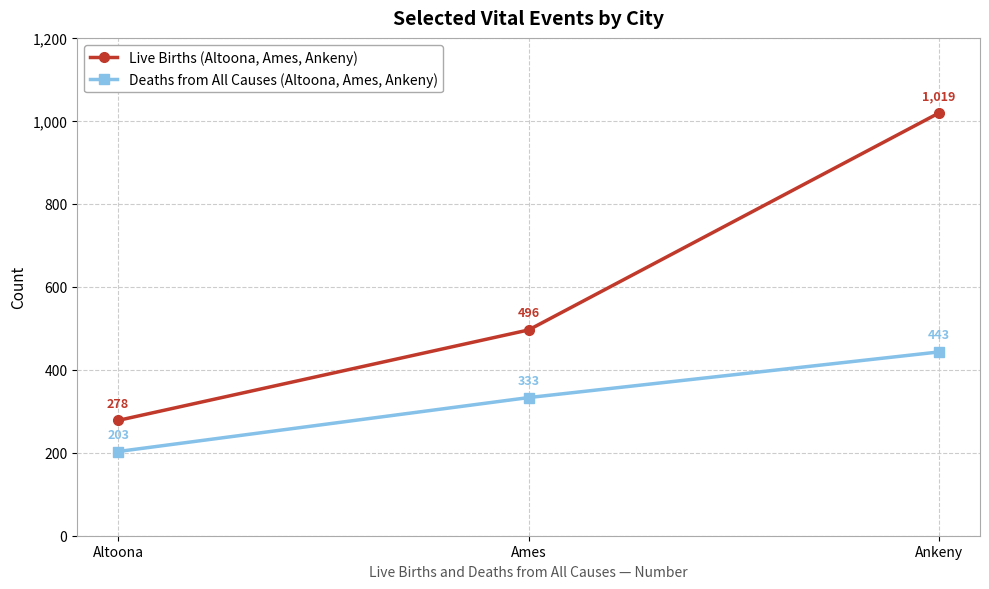

How many data points in Deaths from All Causes (Altoona, Ames, Ankeny) are less than 333?

1